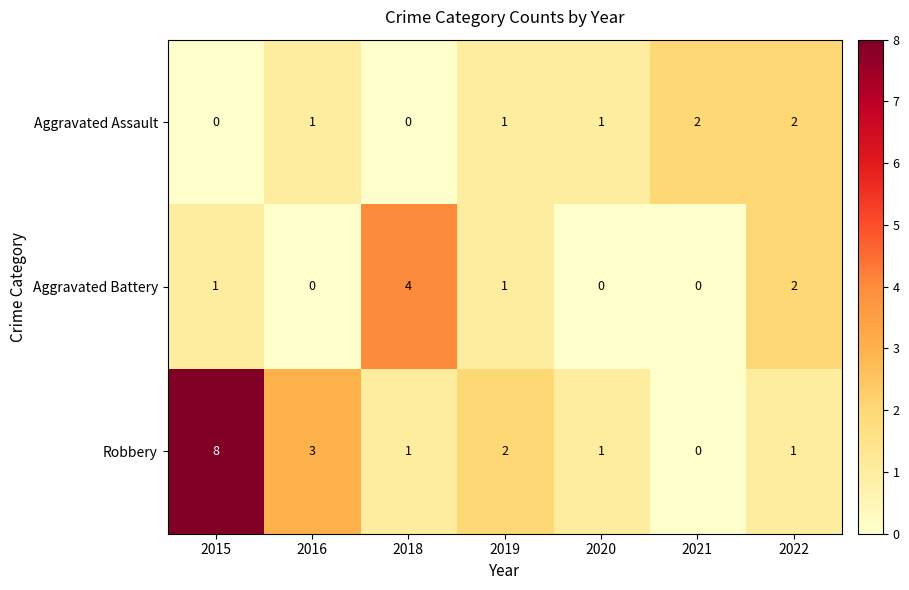

Is it true that Aggravated Battery equals 3 at 2022?

False